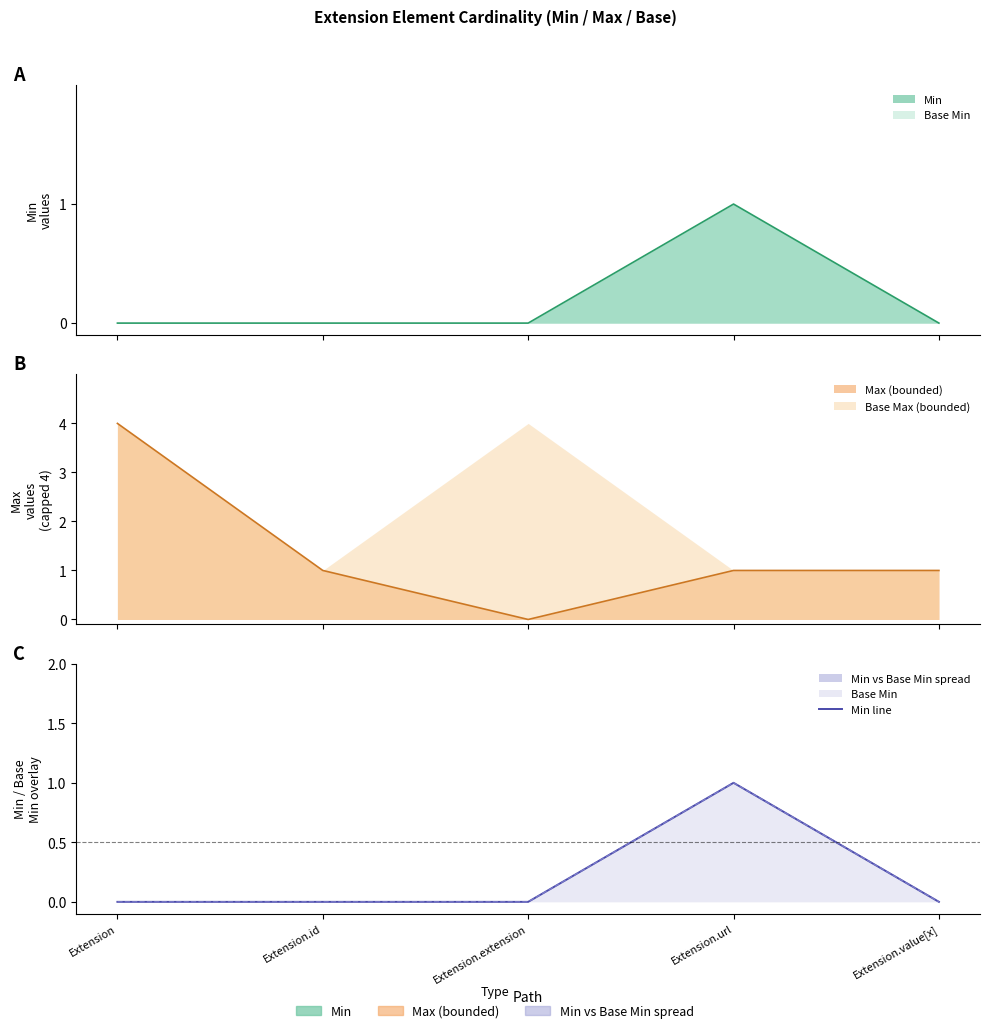

What is the difference between the maximum and minimum values?

1